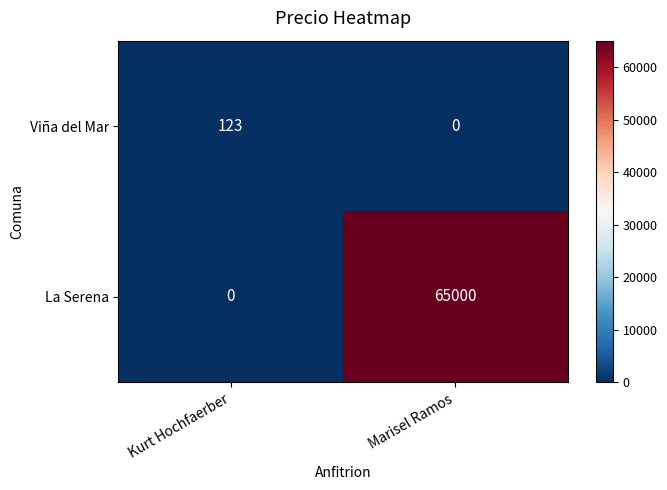

Count the number of data series in this chart.

2